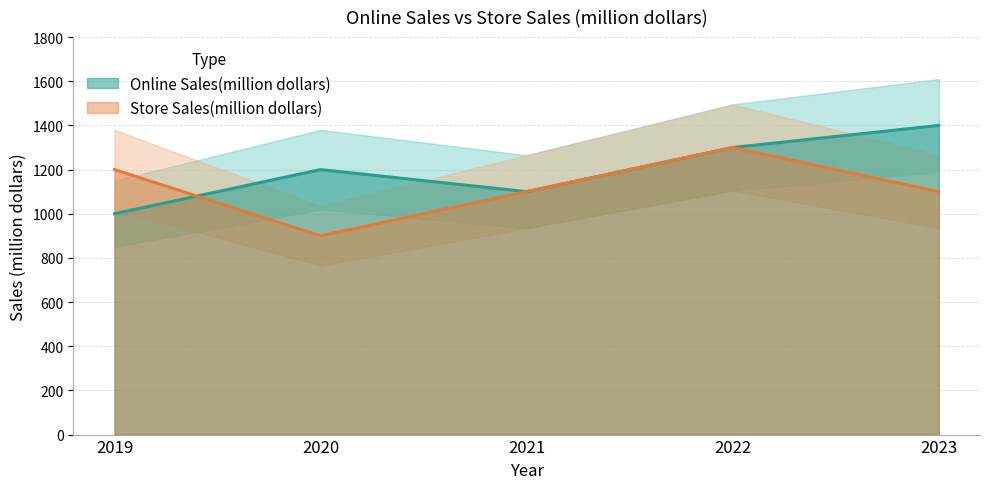

At which label does Online Sales(million dollars) first exceed 1200?

2022